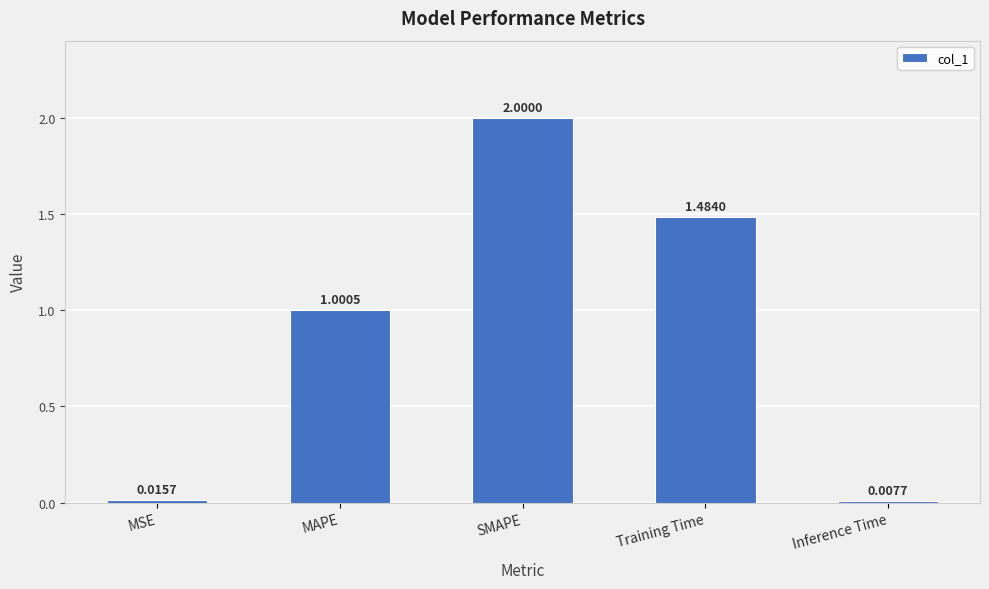

Is it true that the value at MAPE is 1.8?

False